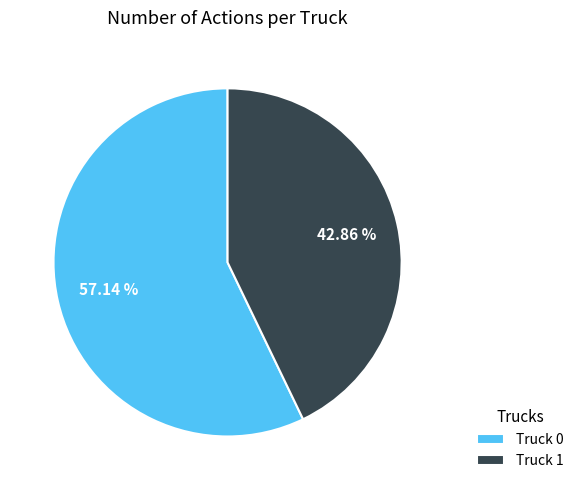

What is the total percentage of Truck 0 and Truck 1?

100.0%